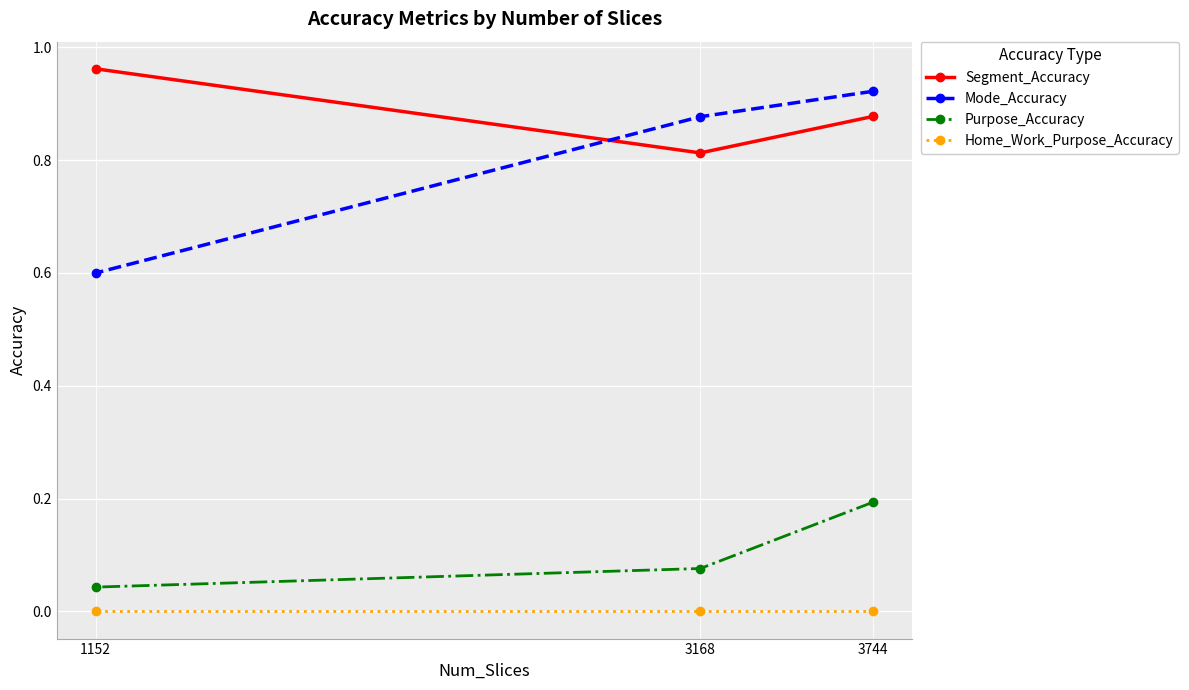

At which label is Mode_Accuracy closest to 0?

1152